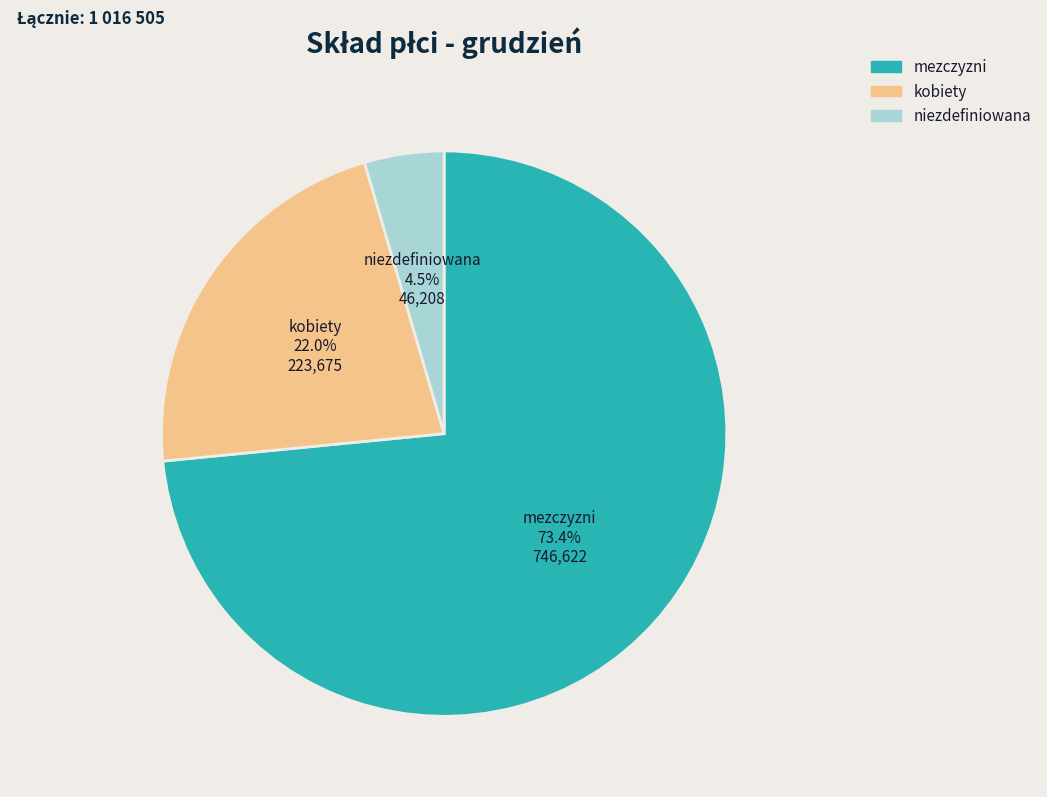

Combined, do kobiety and mezczyzni account for over 50%?

Yes